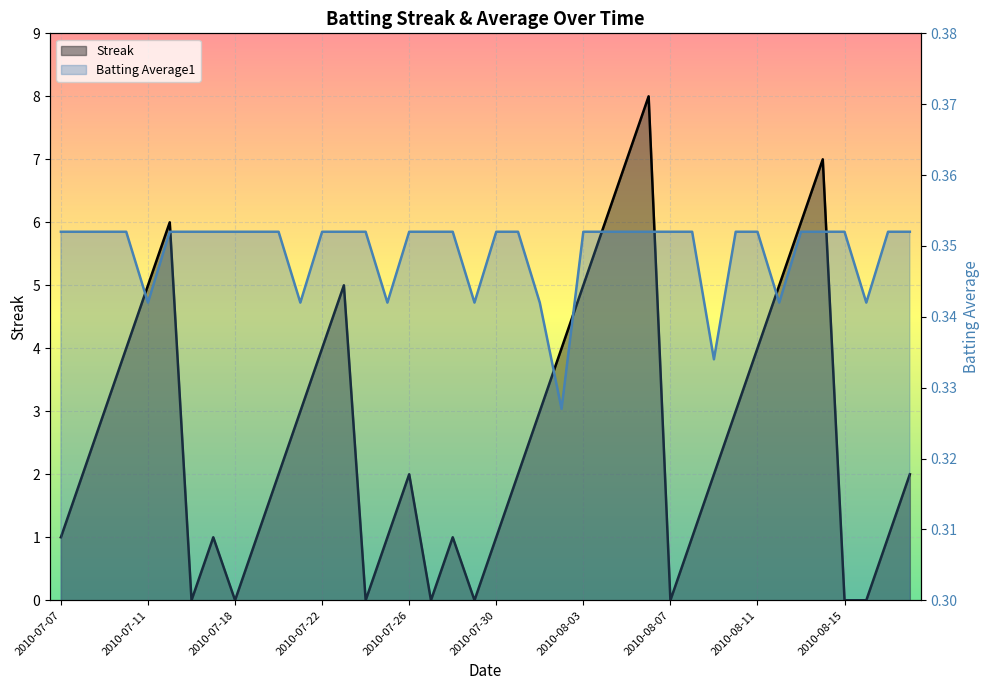

Rank the series by their maximum value, from highest to lowest.

Streak, Batting Average1